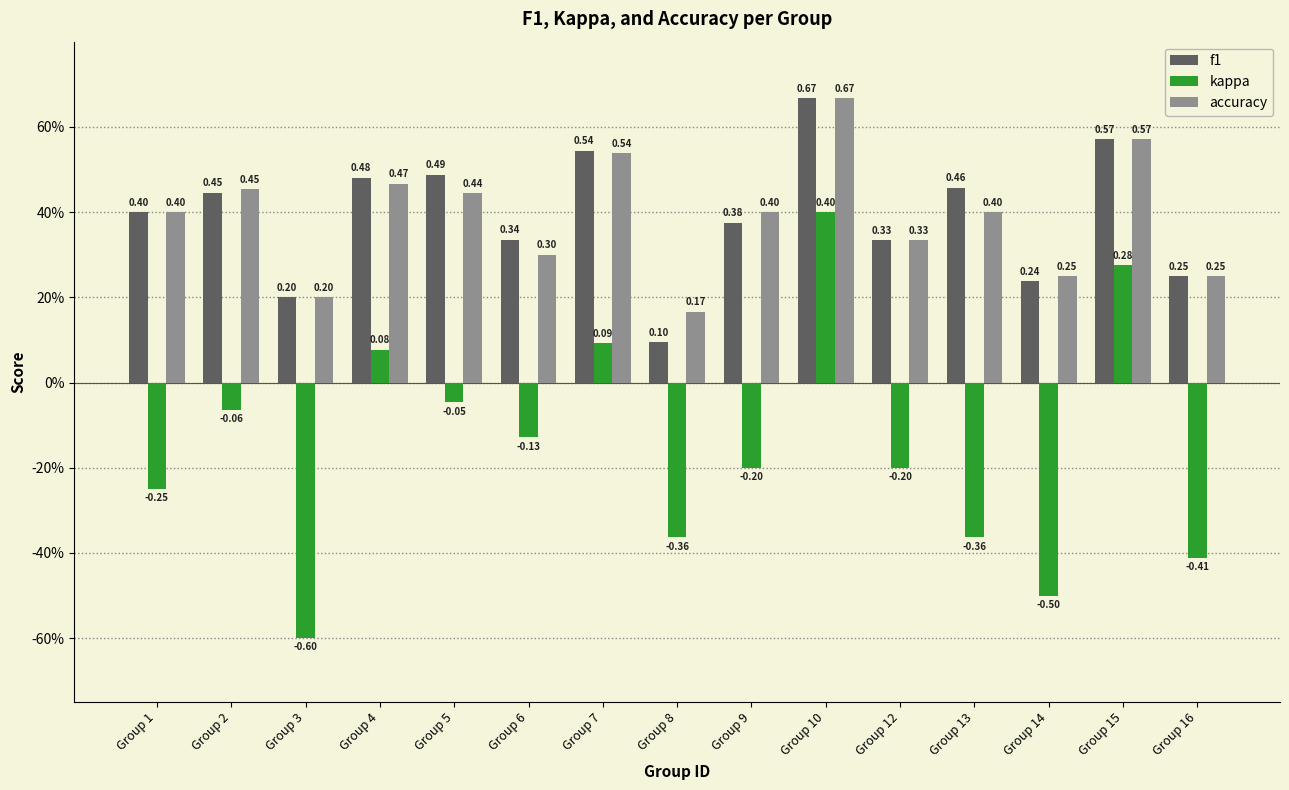

What are all the series names shown in the legend?

f1, kappa, accuracy